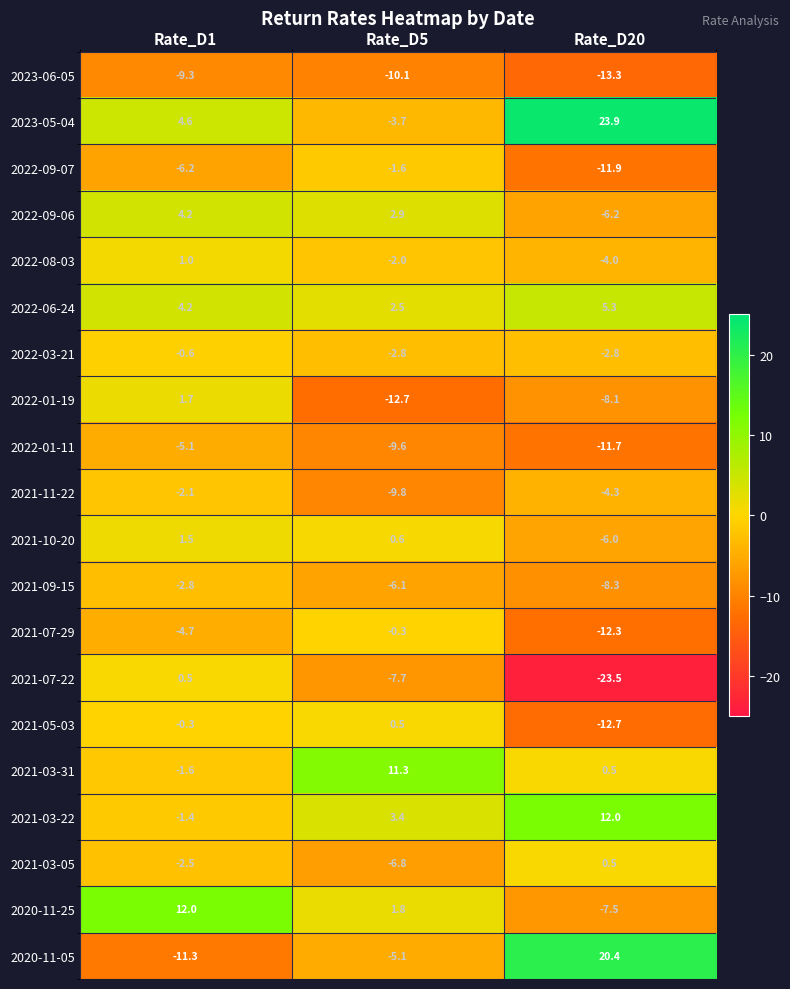

Which category has the highest value in the 2022-09-06 series?

Rate_D1